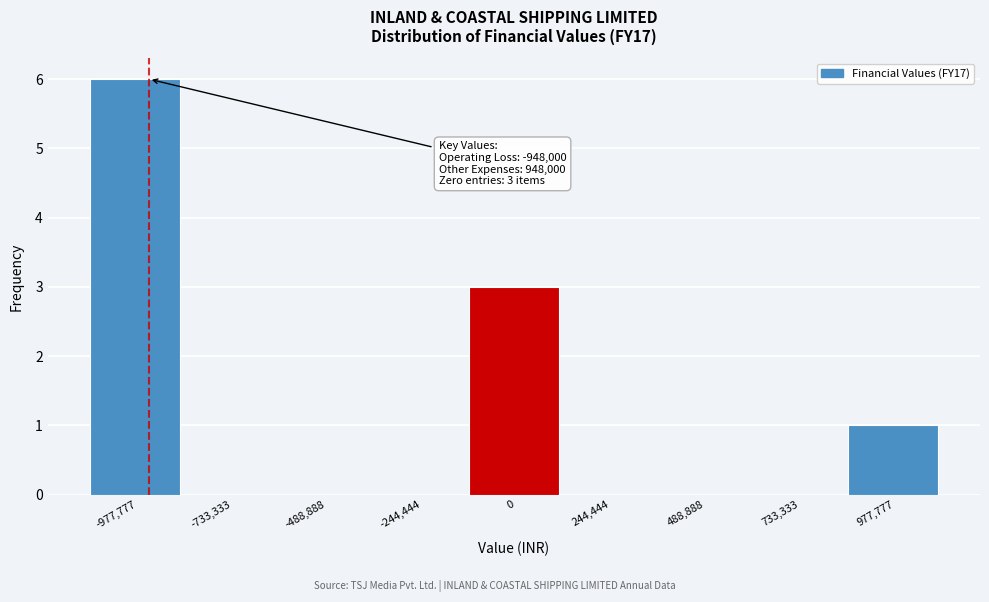

Which range on the x-axis has the tallest bar?

-1100000 to -850000